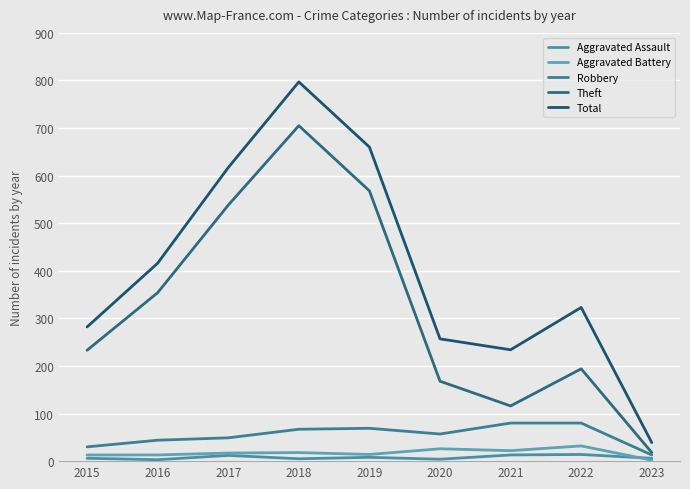

Is it true that Aggravated Battery equals 26 at 2020?

True